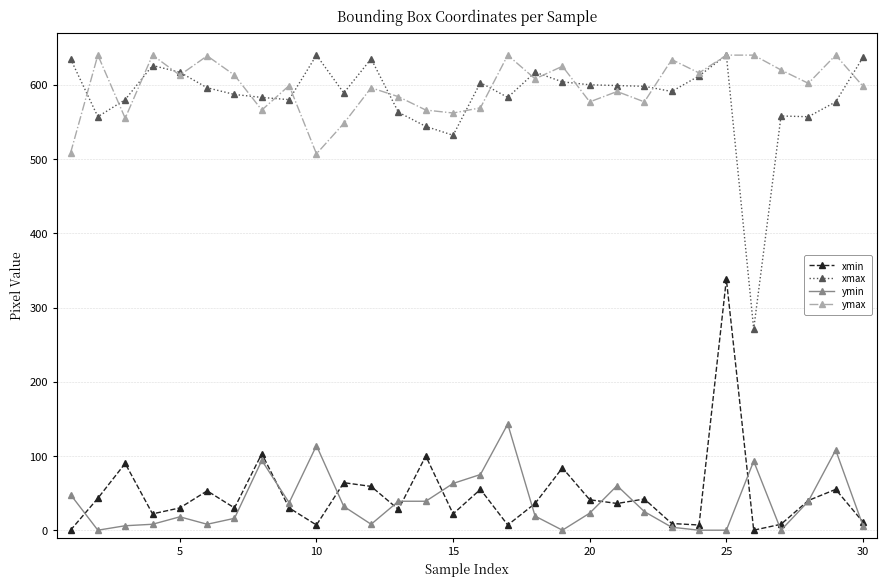

True or false: xmin and ymax intersect in this chart.

False